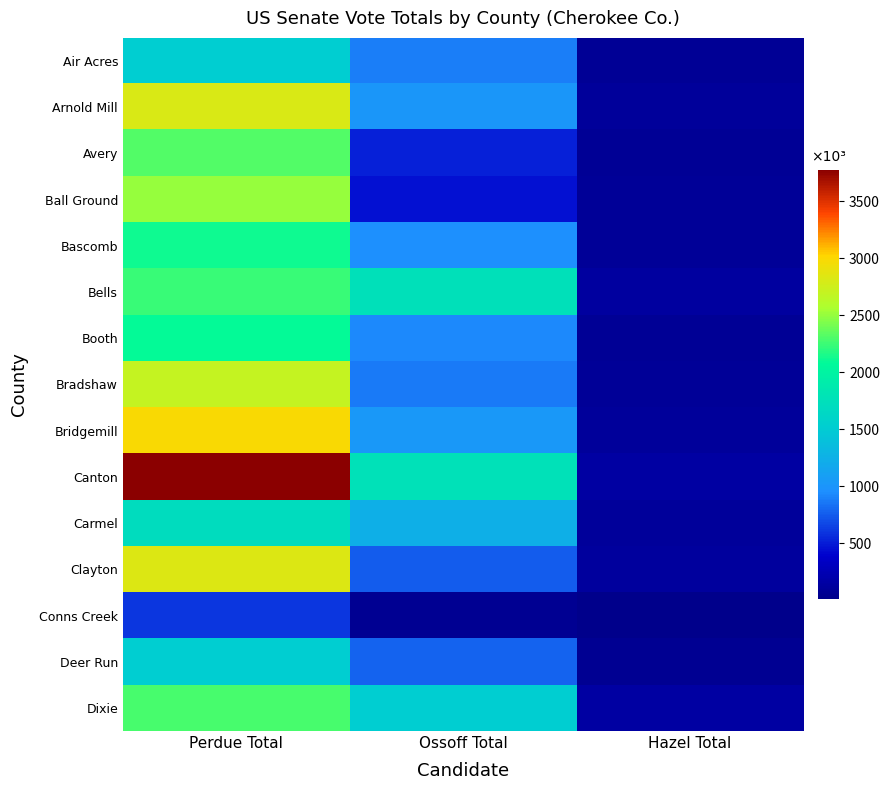

Which has a higher value, Hazel Total or Ossoff Total?

Ossoff Total